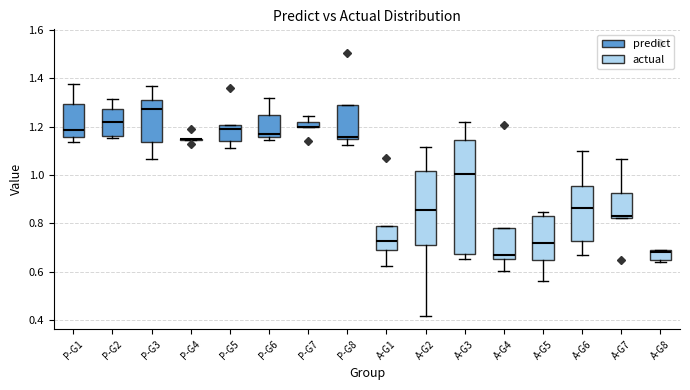

Which box is the tallest, from its lower edge to its upper edge?

A-G3